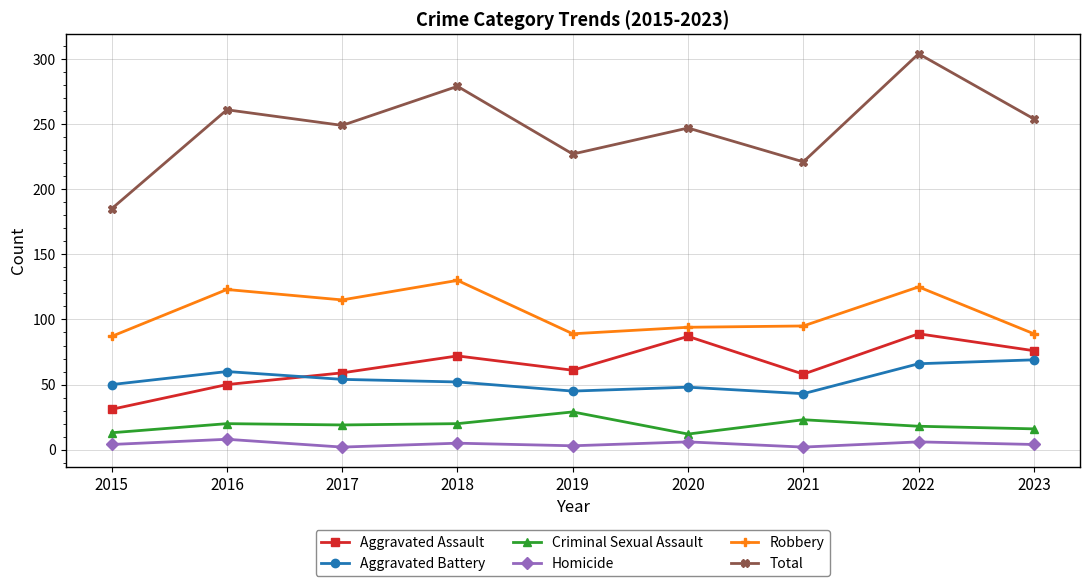

What is the lowest value of the Aggravated Battery series?

43